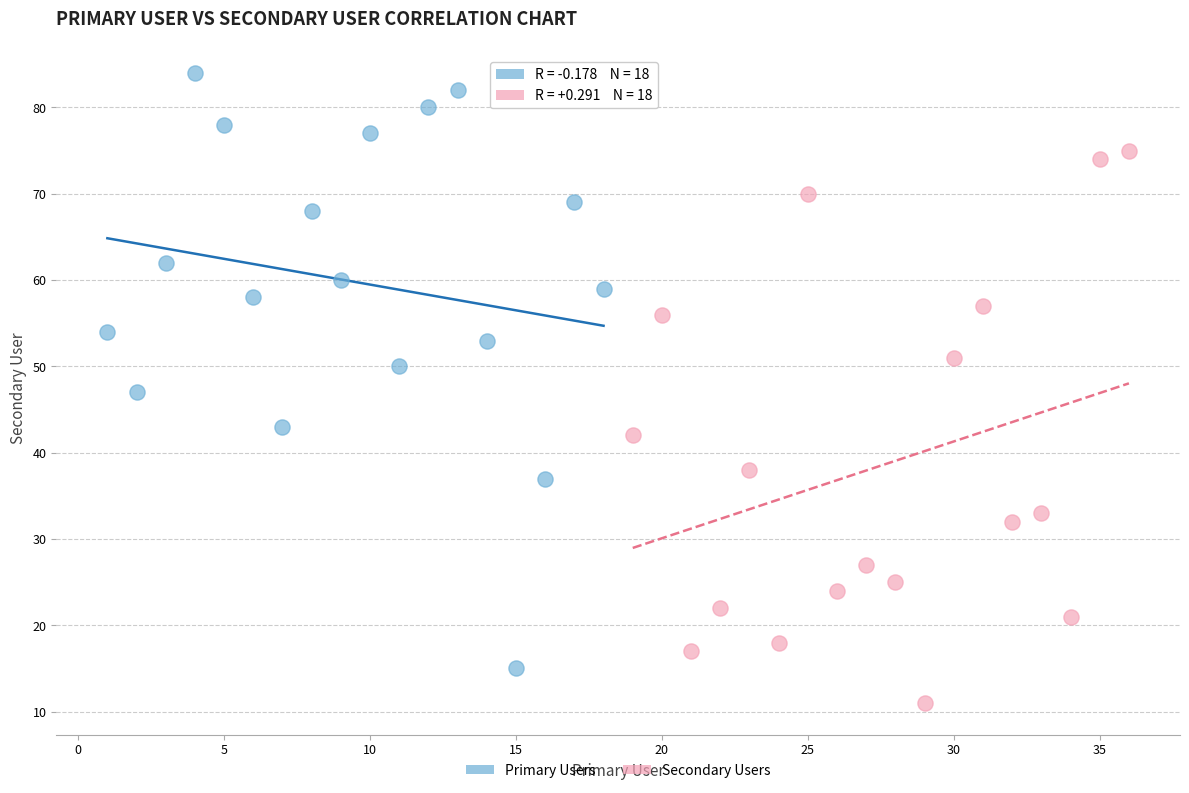

Which series contains the highest Y value?

Primary Users